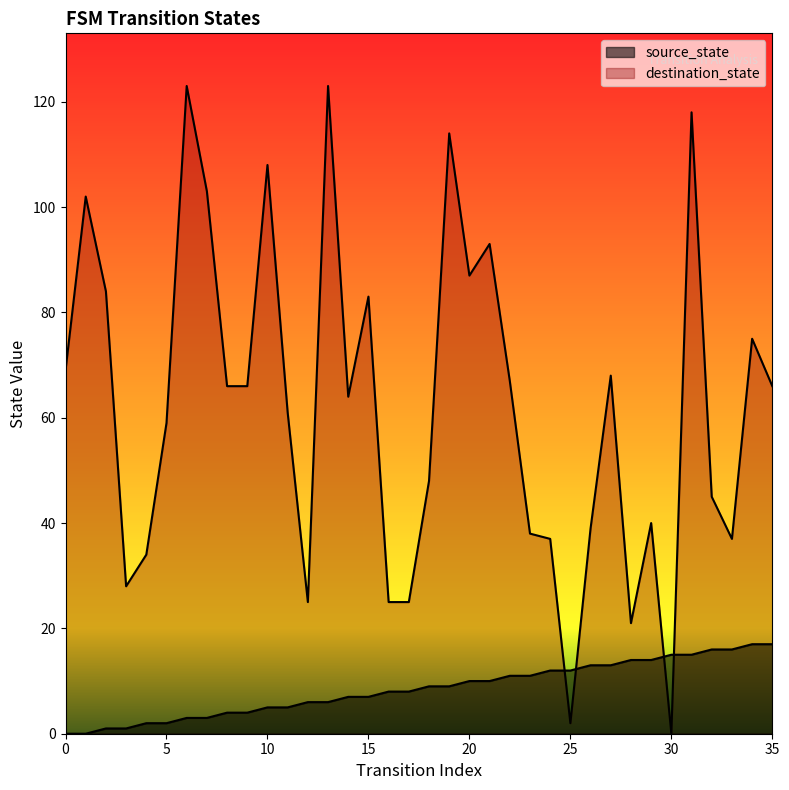

Which series has the largest Y range (max minus min)?

destination_state